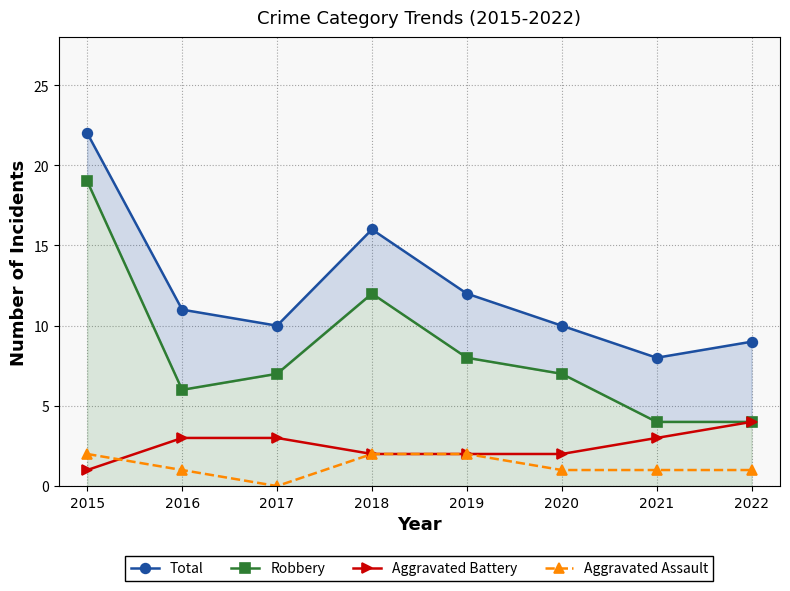

List the labels in order of Total value, largest first.

2015, 2018, 2019, 2016, 2017, 2020, 2022, 2021